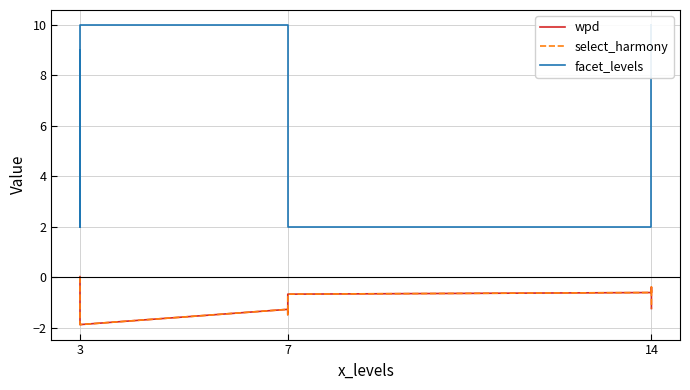

True or false: select_harmony and wpd cross at least once.

False